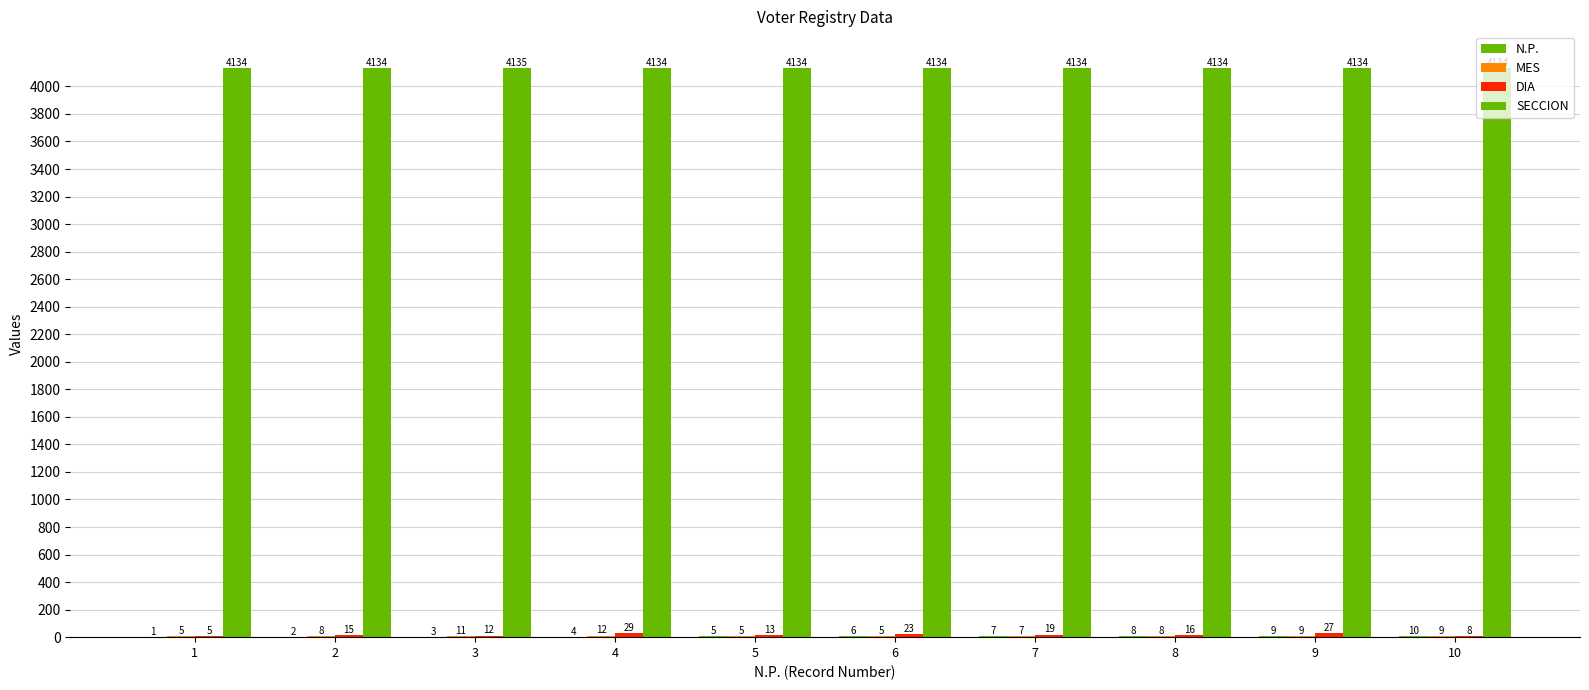

How many values in the SECCION series exceed 4134?

1